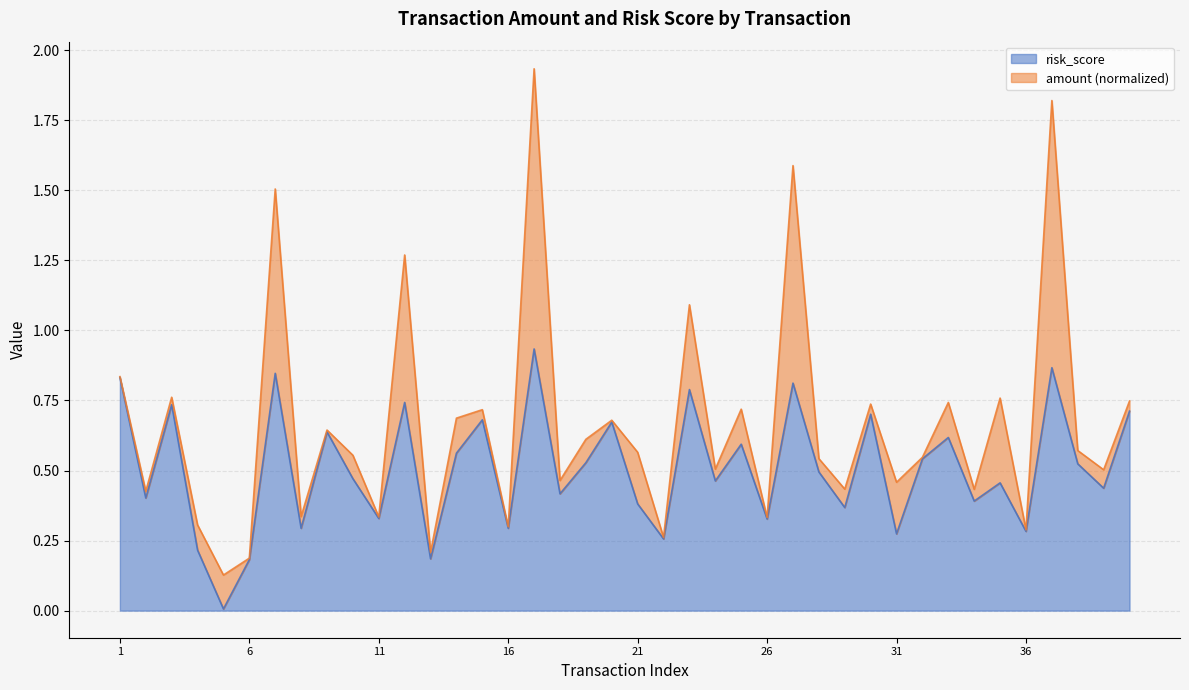

What is the difference between the maximum and minimum values?

0.9